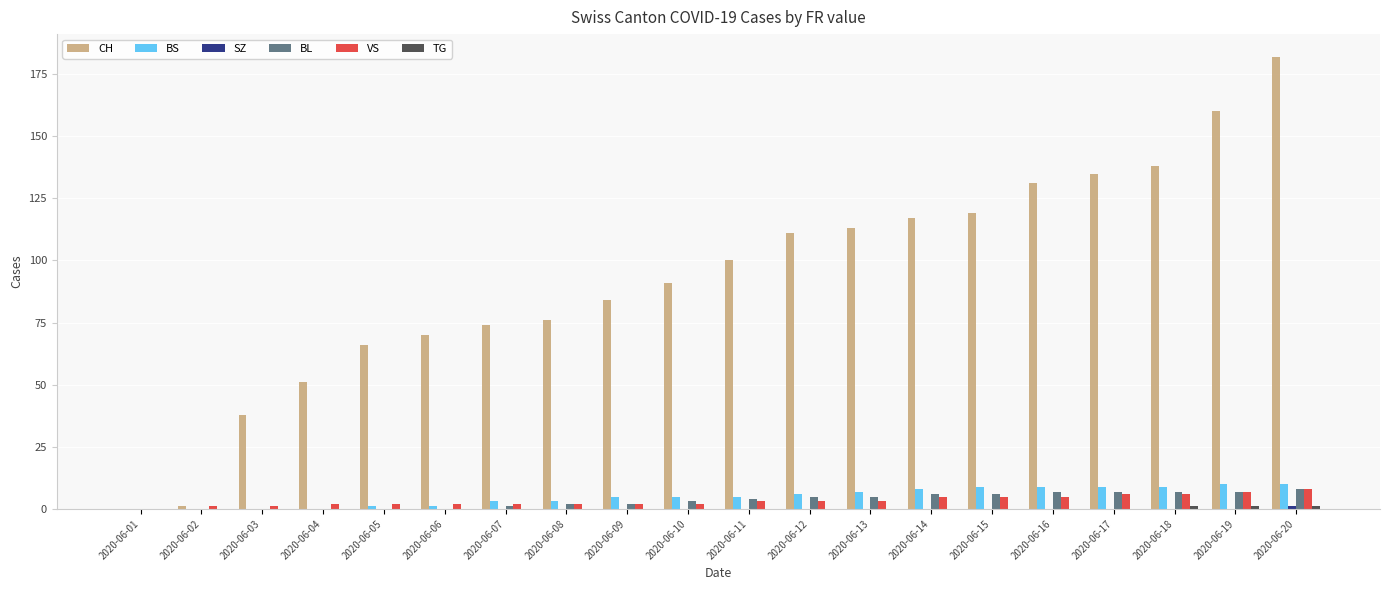

What value does the CH series have at 2020-06-17, to the nearest 10?

140